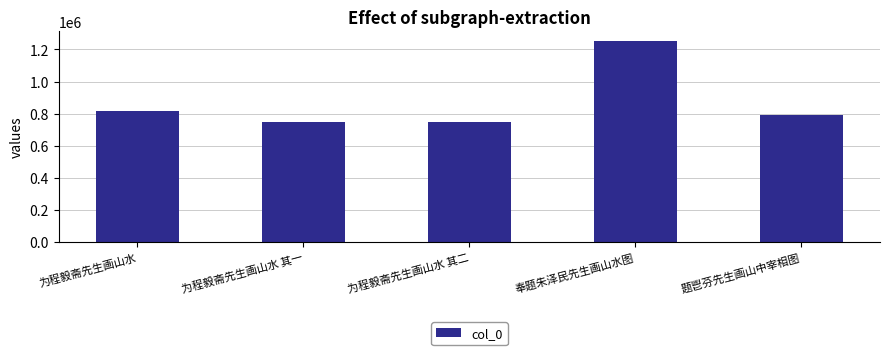

How many data points are less than 791821?

2